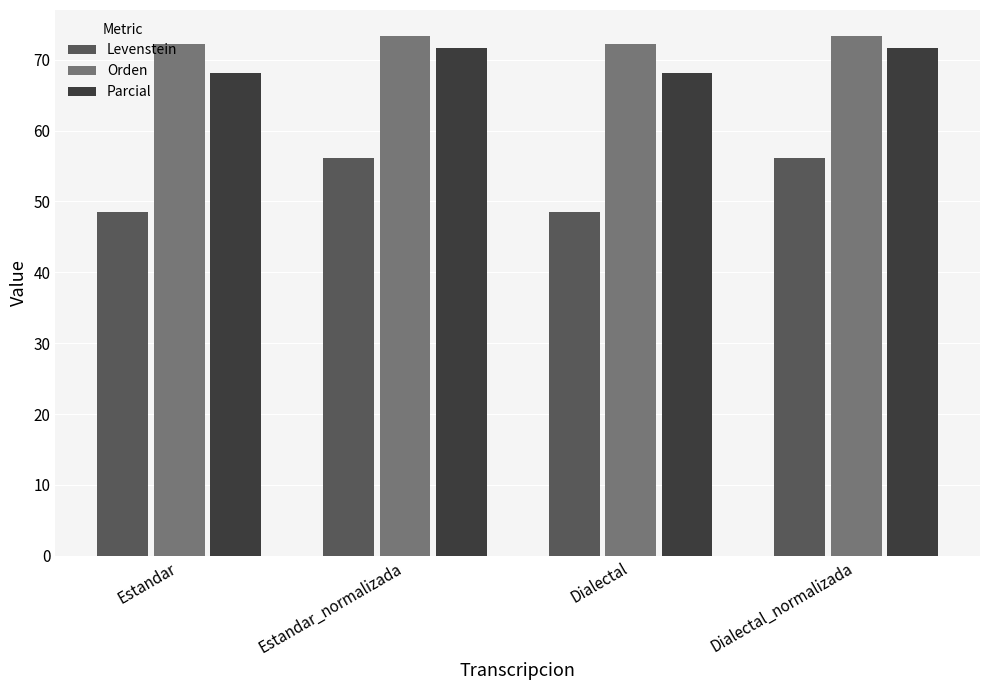

At how many categories does at least one series exceed 48?

4